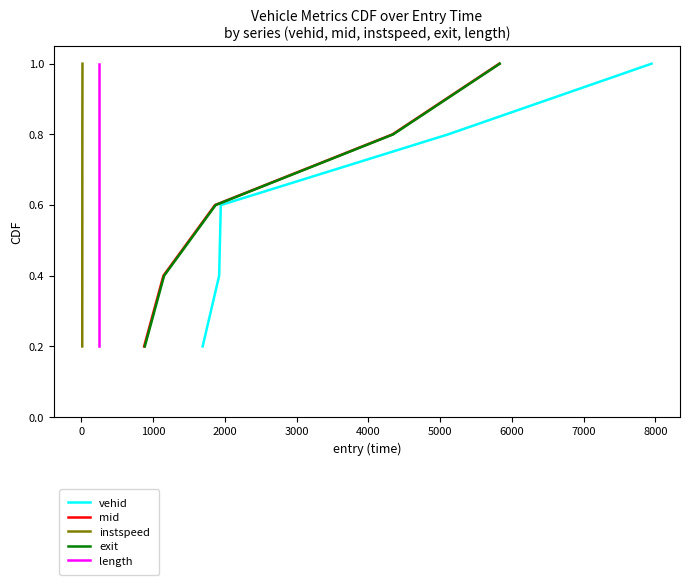

Is this an area chart (filled region under the line)?

No